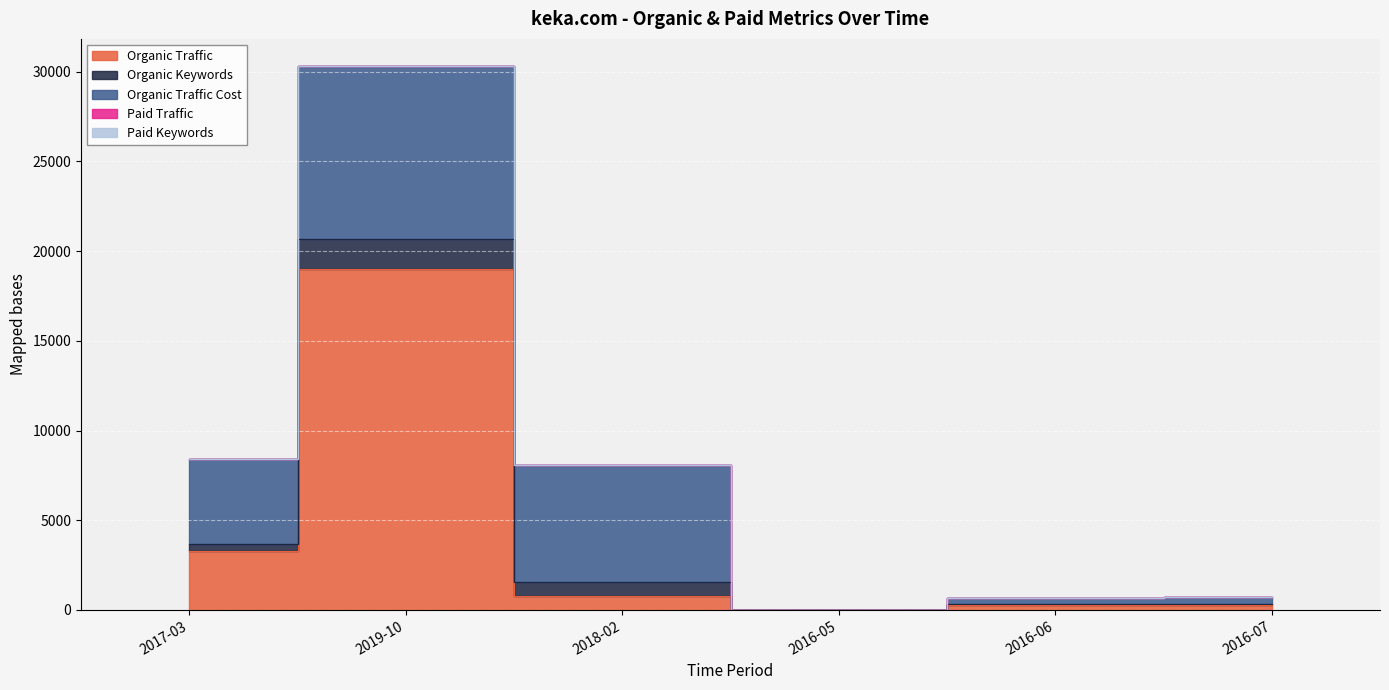

What is the value of the Organic Traffic point at the 2nd from the left?

18983